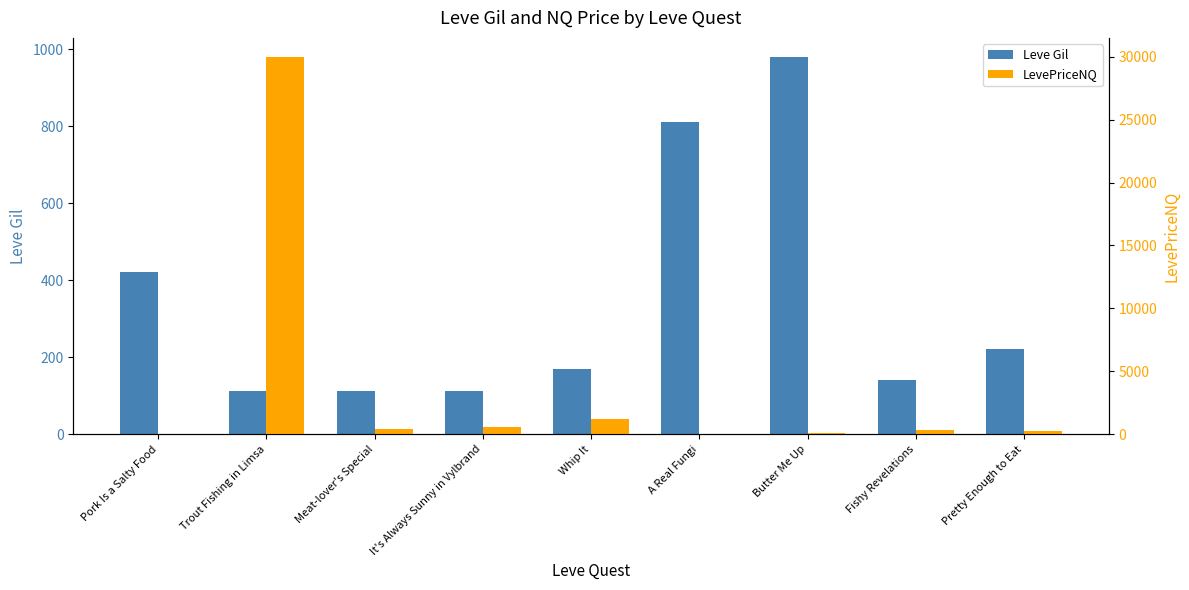

How many series are shown in this chart?

2